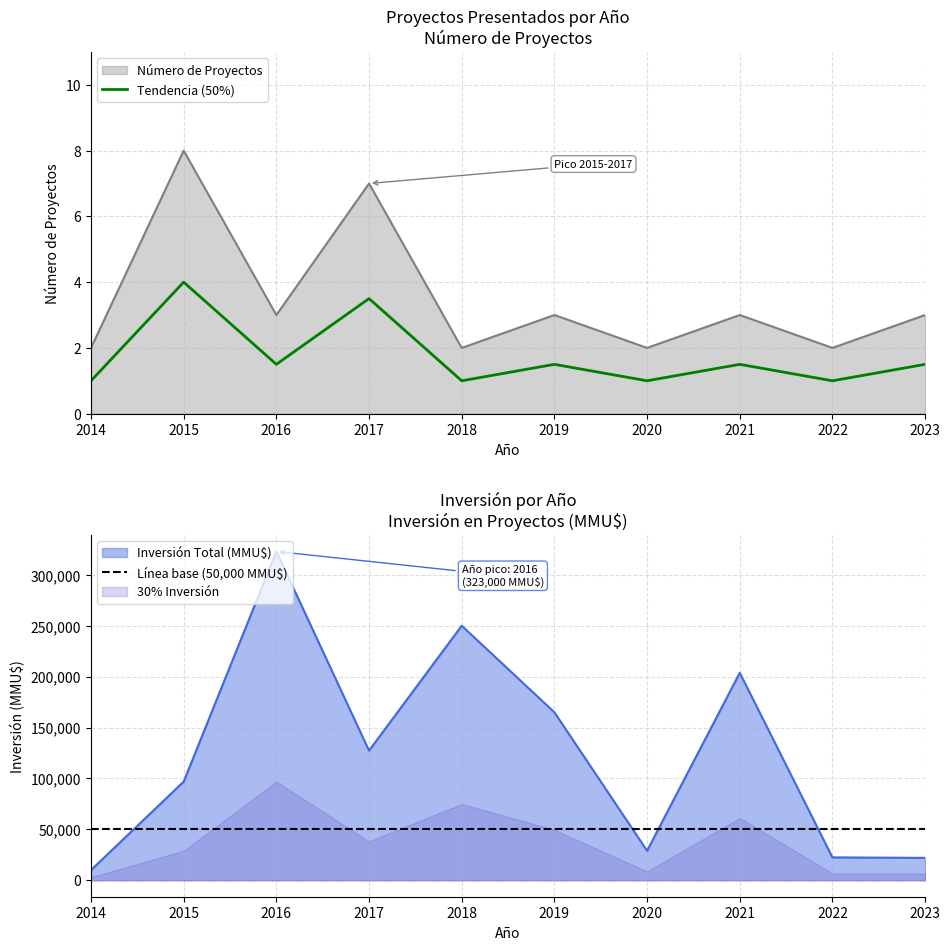

Where is Tendencia (50%) nearest to the value 2?

2016